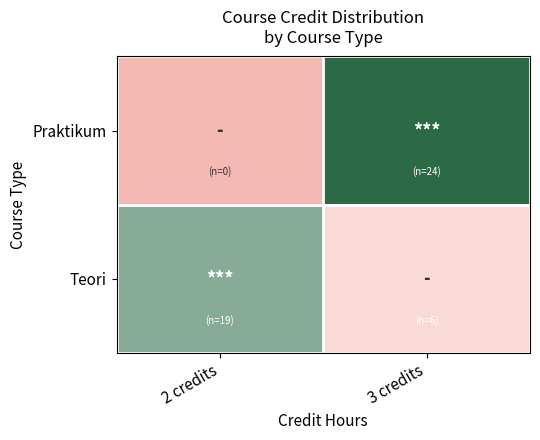

Which series has the largest total across all categories?

Teori